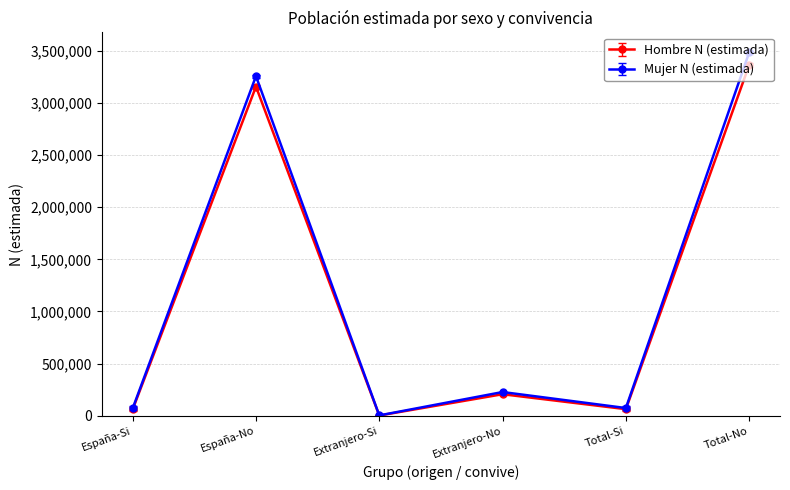

Where is the first local minimum for Hombre N (estimada)?

Extranjero-Si